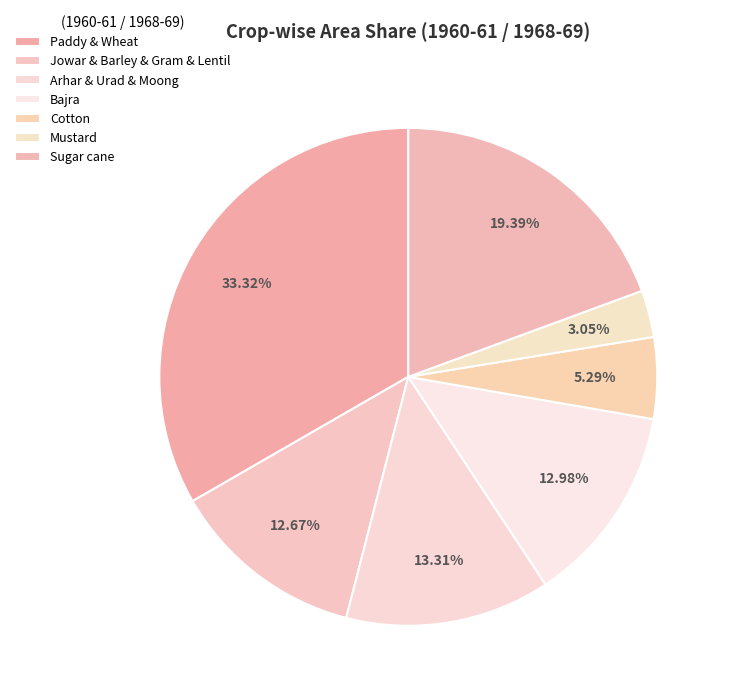

Does Jowar & Barley & Gram & Lentil represent more than half of the total?

No